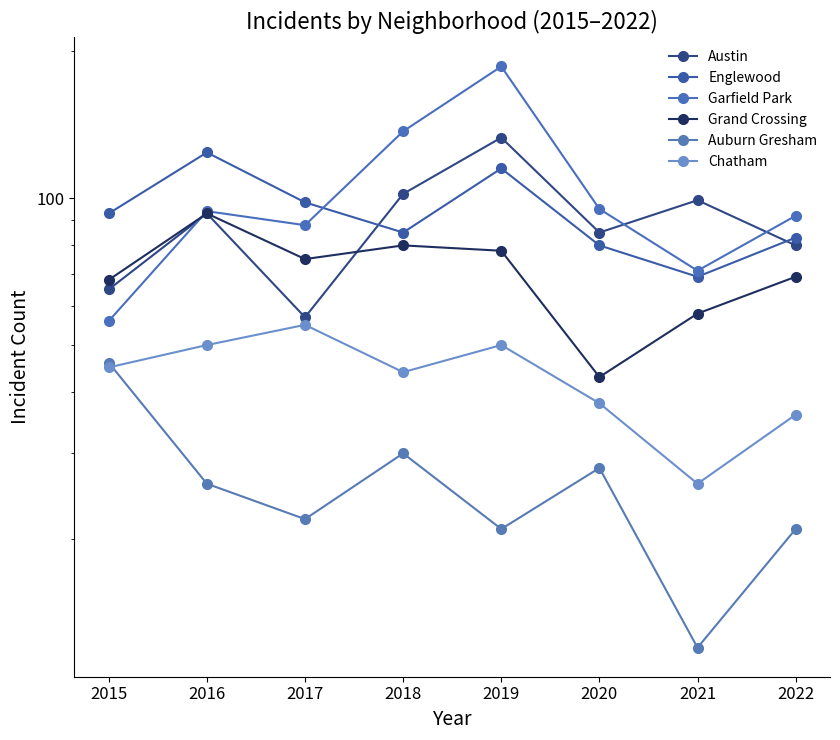

True or false: Grand Crossing and Chatham intersect in this chart.

False